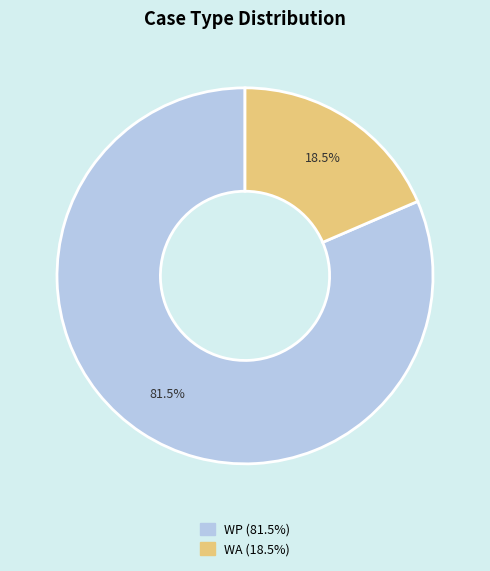

What is the smallest slice in the pie chart?

WA